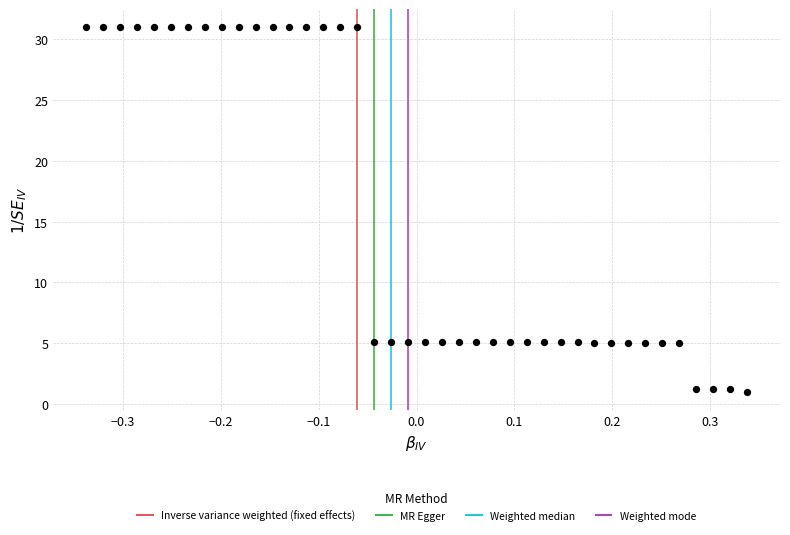

What is the range of X values (max minus min)?

0.7